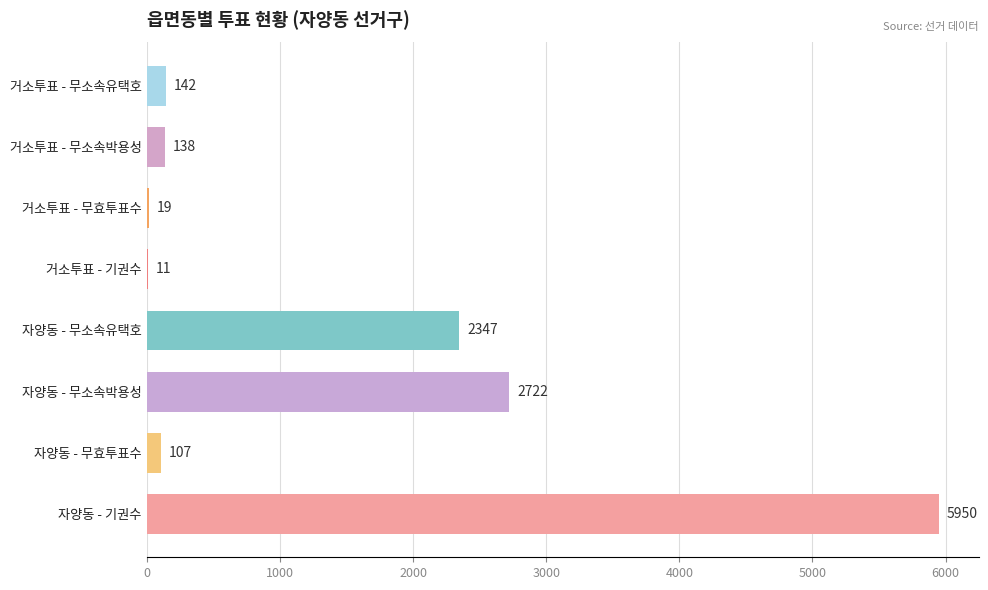

True or false: the data shows 9122 at 자양동 - 기권수.

False